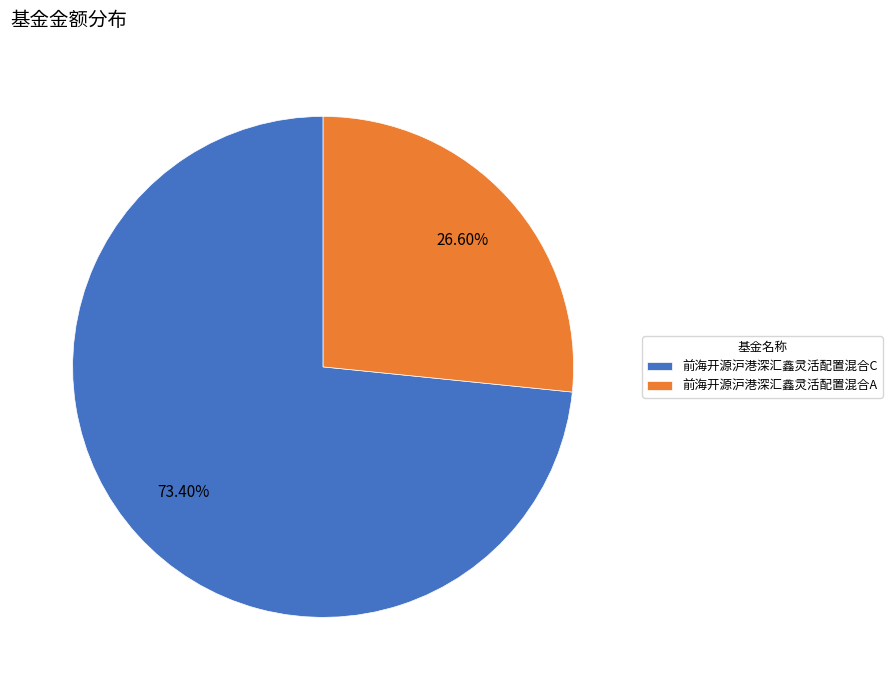

What is the smallest slice in the pie chart?

前海开源沪港深汇鑫灵活配置混合A